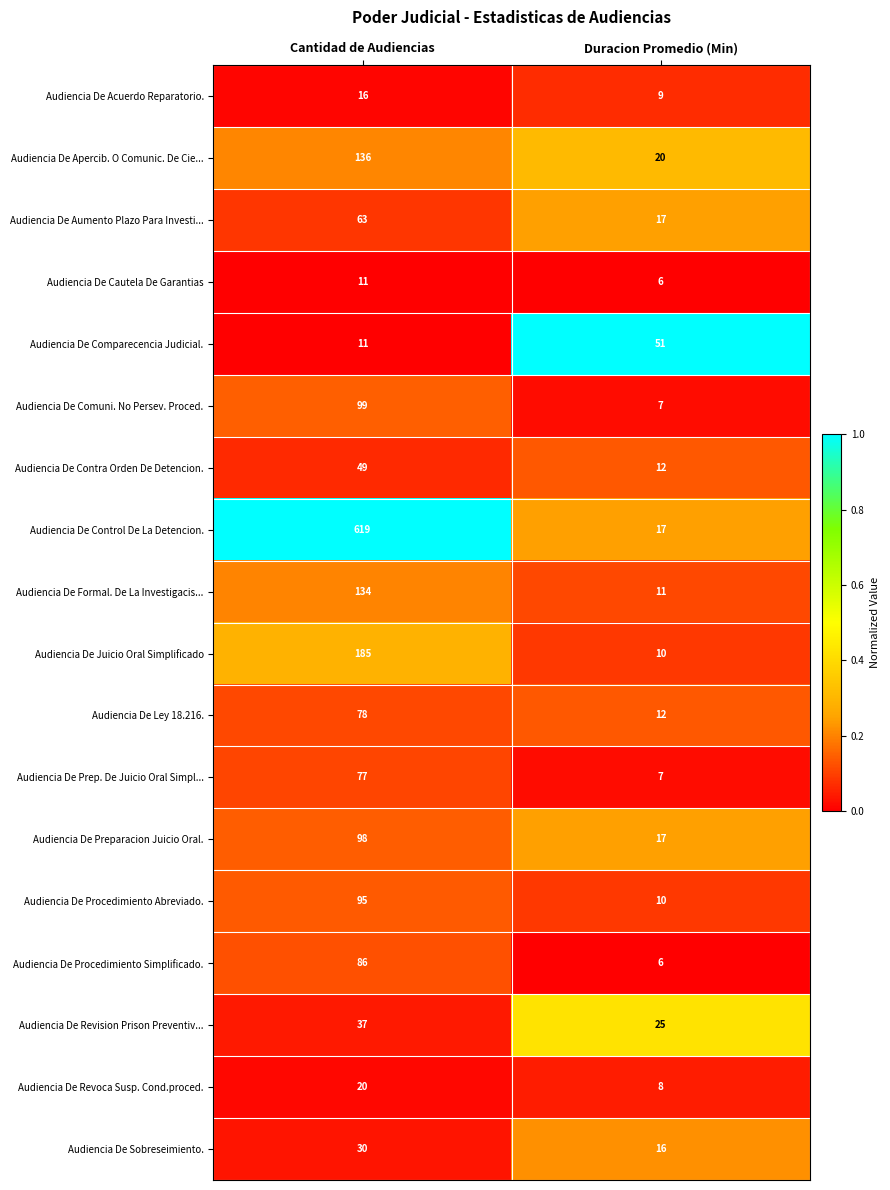

What is the difference between the highest and lowest values at Duracion Promedio (Min)?

45